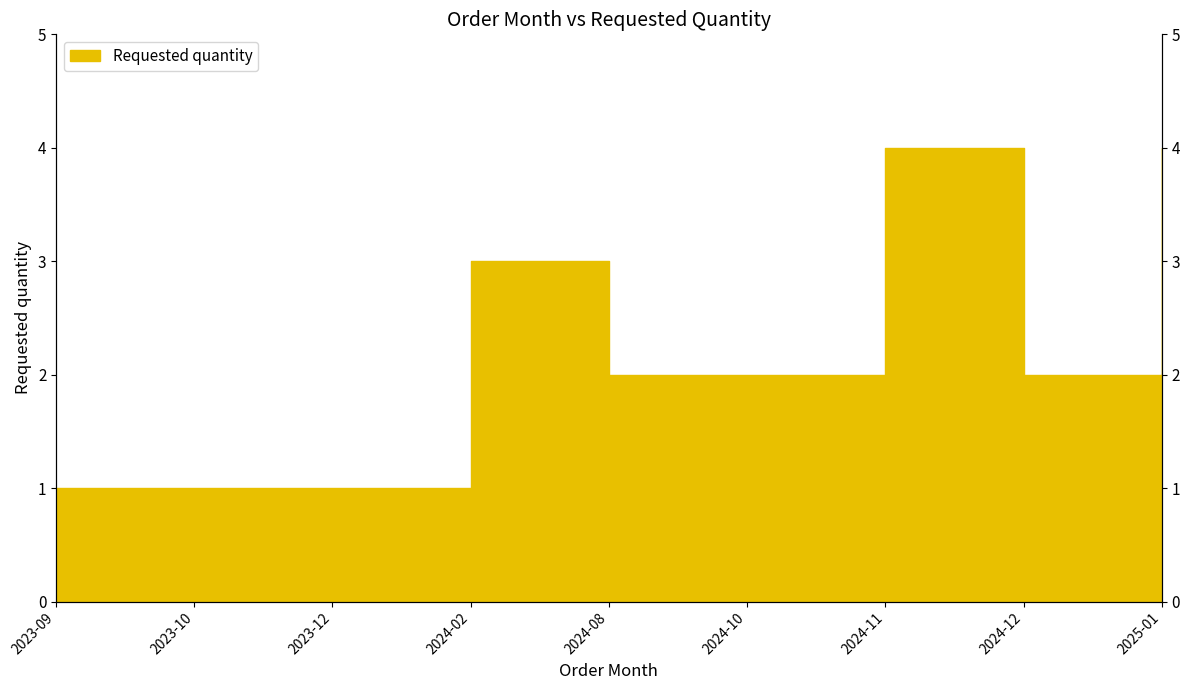

How many points are lower than both their immediate neighbors (excluding endpoints)?

1